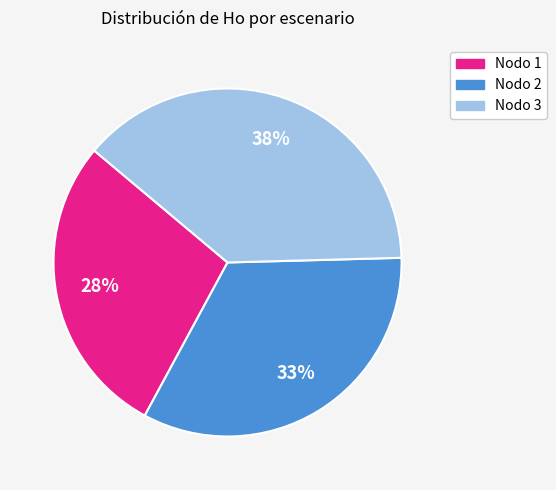

How many slices are in this pie chart?

3